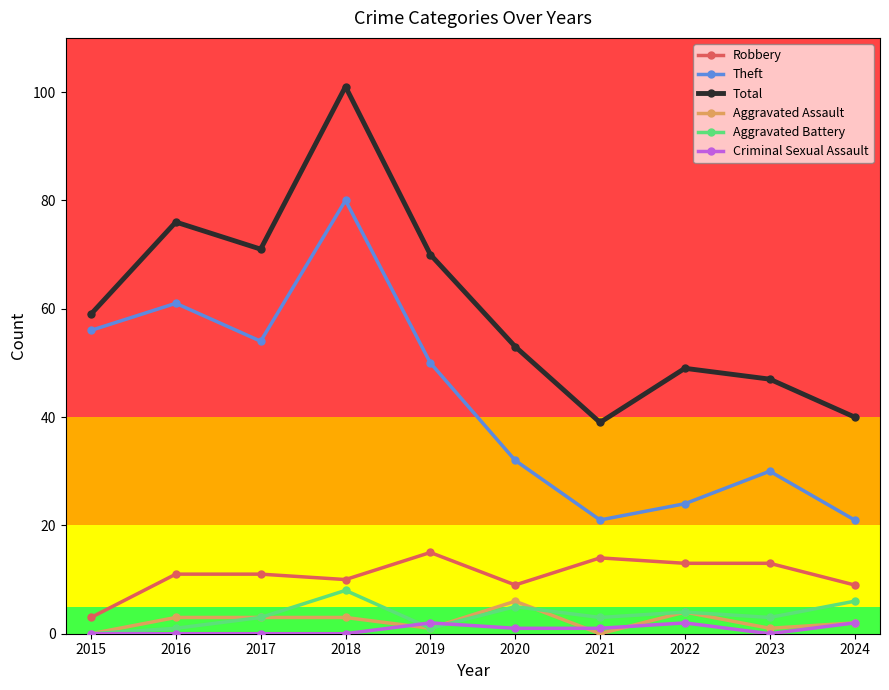

How many interior local peaks does the Theft series have?

3